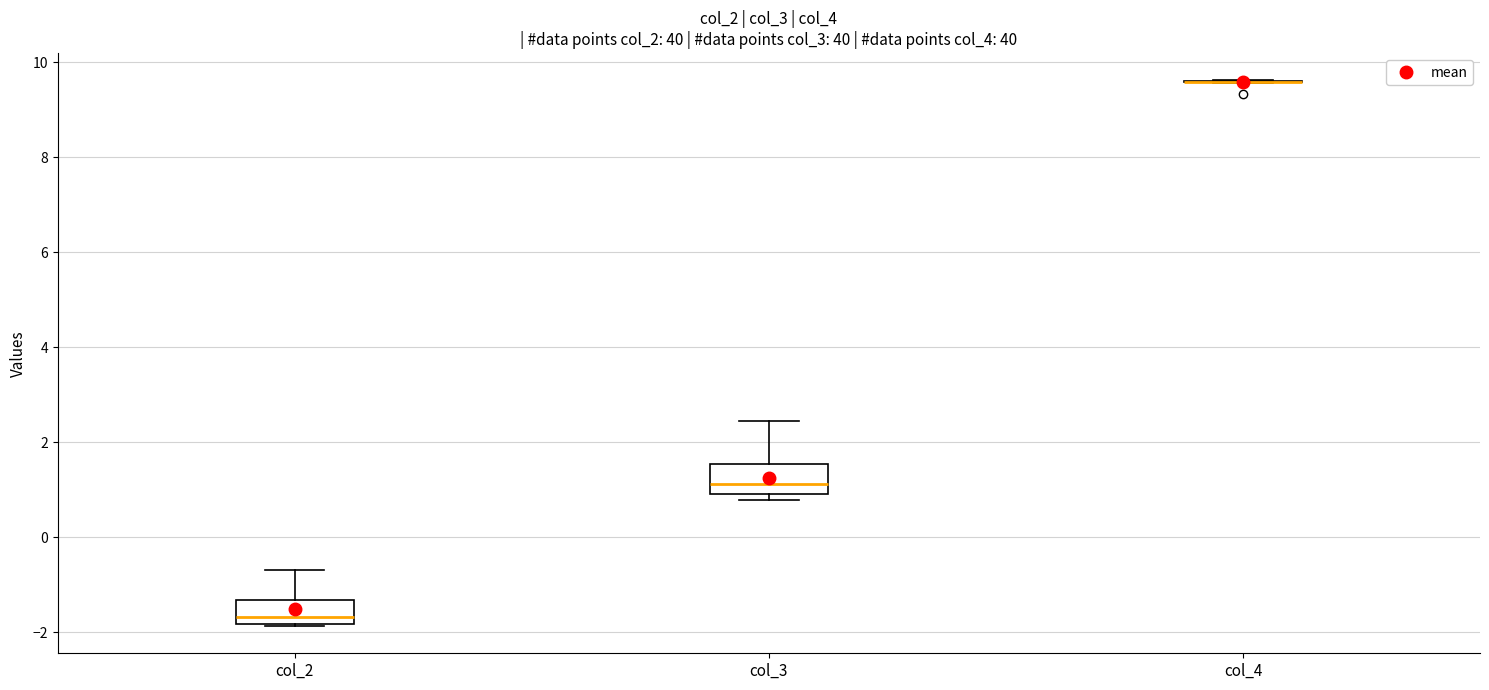

Where is the upper edge of the box for col_2 on the y-axis? The values are not printed on the chart, so give them approximately, as read against the axis.

-1.4